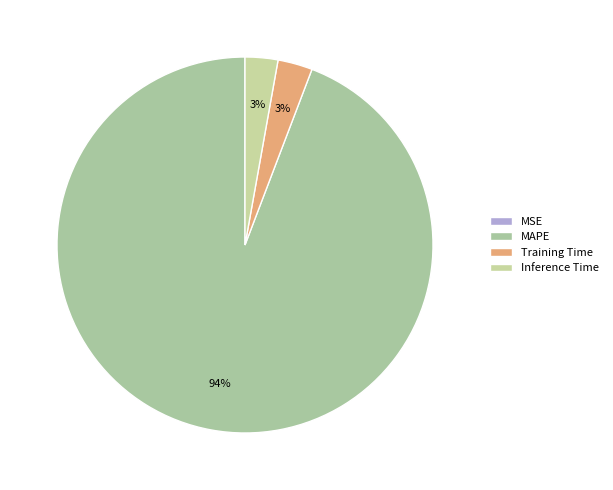

How many slices are in this pie chart?

4